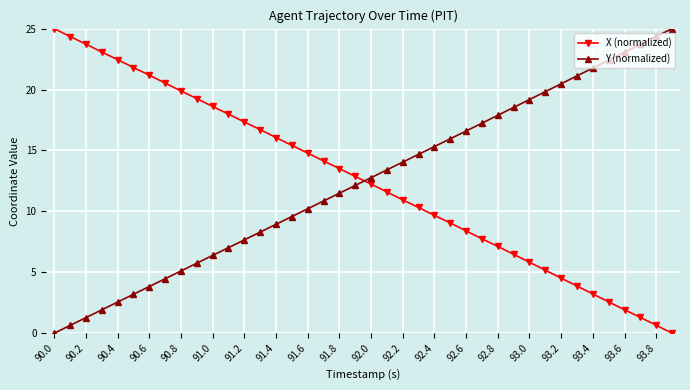

Reading right to left, extract all data points from this chart.

X (normalized): 0.0	0.7	1.3	1.9	2.6	3.2	3.9	4.5	5.2	5.8	6.5	7.1	7.7	8.4	9.0	9.7	10.3	10.9	11.6	12.2	12.9	13.5	14.1	14.8	15.4	16.1	16.7	17.3	18.0	18.6	19.3	19.9	20.5	21.2	21.8	22.5	23.1	23.7	24.3	25.0
Y (normalized): 25.0	24.4	23.7	23.1	22.4	21.8	21.1	20.5	19.8	19.2	18.5	17.9	17.2	16.6	16.0	15.3	14.7	14.0	13.4	12.8	12.1	11.5	10.9	10.2	9.6	8.9	8.3	7.7	7.0	6.4	5.7	5.1	4.5	3.8	3.2	2.6	1.9	1.3	0.6	0.0